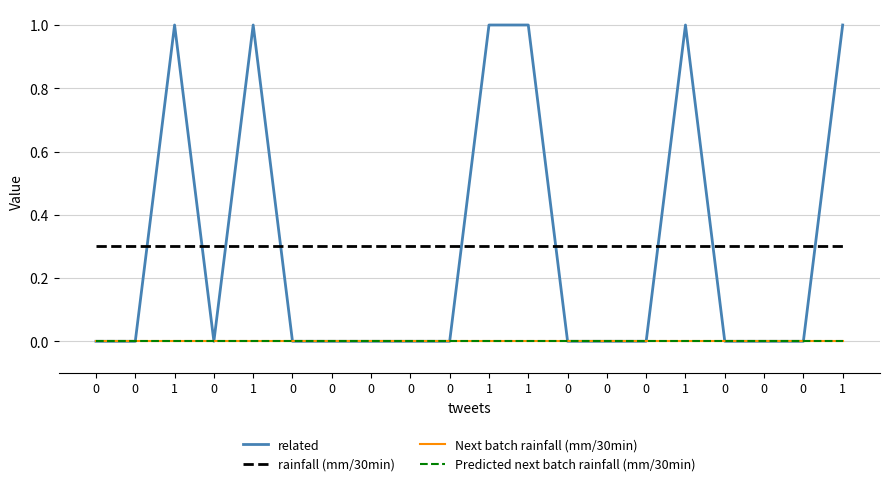

True or false: rainfall (mm/30min) and Next batch rainfall (mm/30min) cross at least once.

False